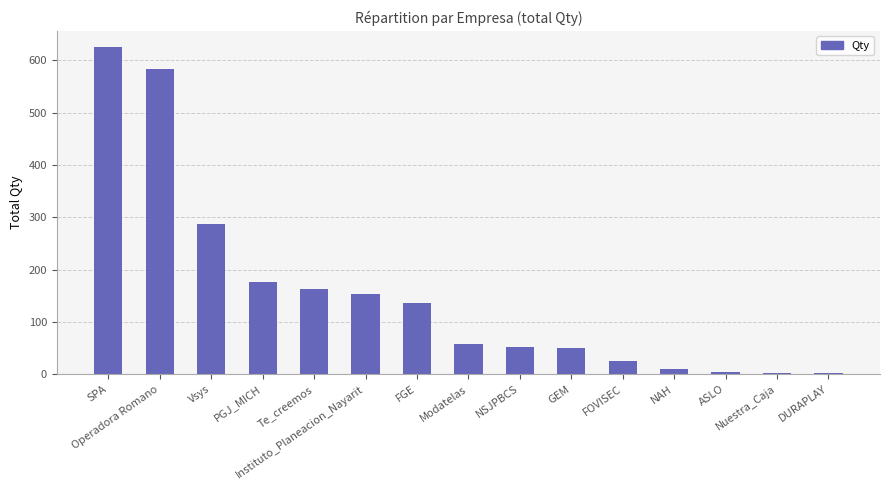

The chart shows a value of 294 at PGJ_MICH. True or false?

False